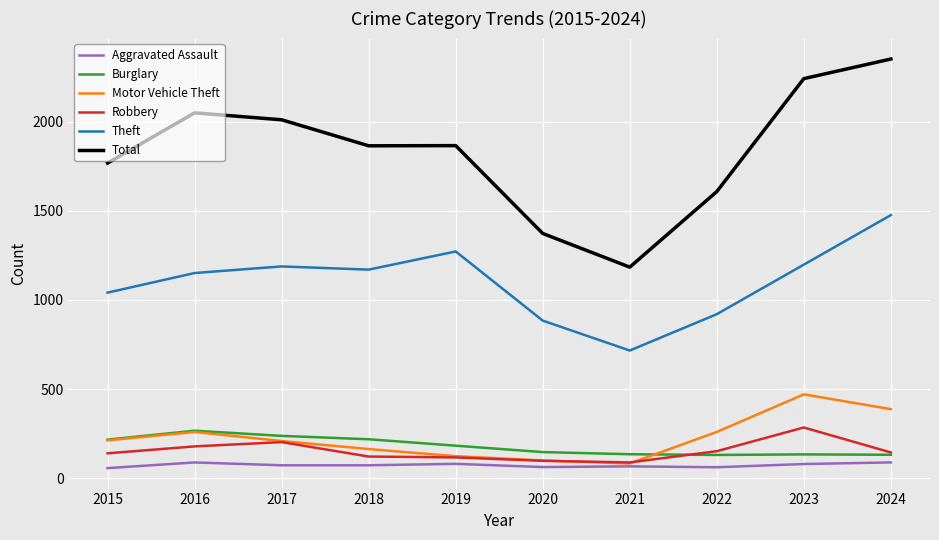

Which category has the lowest value in the Total series?

2021